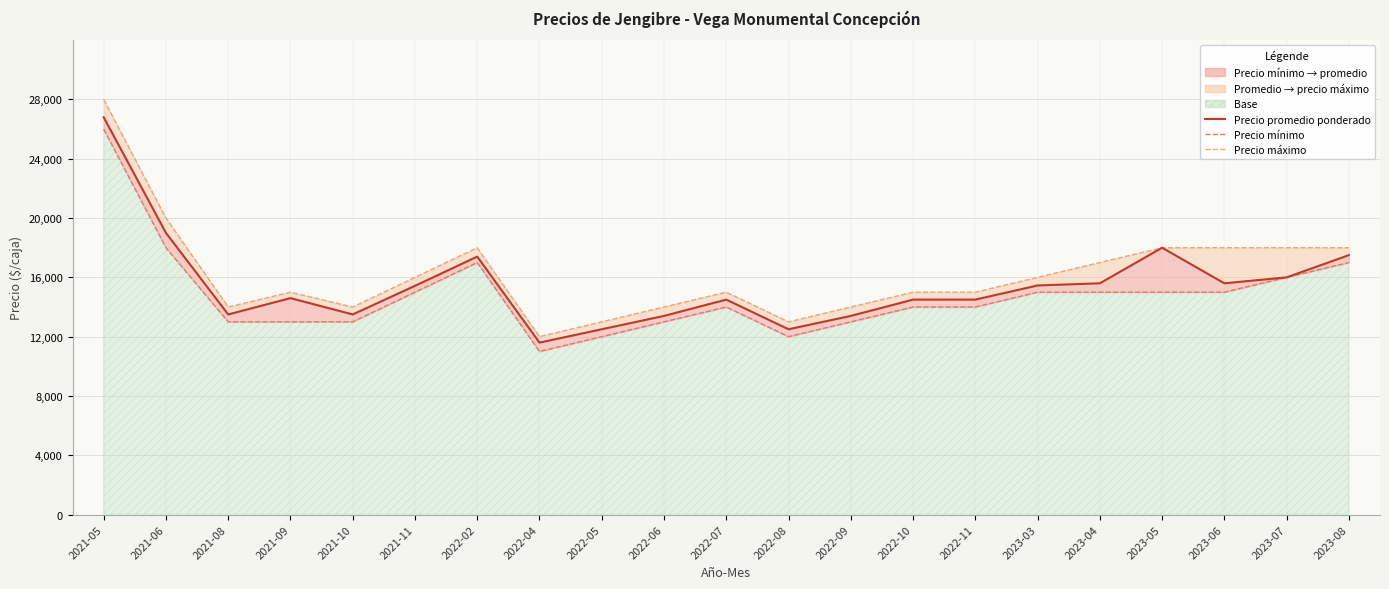

How many values exceed 14600?

10